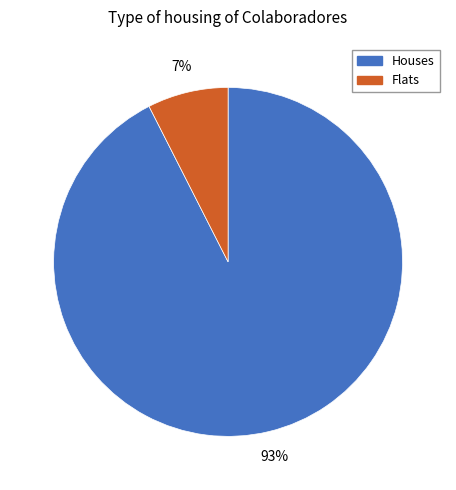

To the nearest percent, what is the average slice percentage?

50%